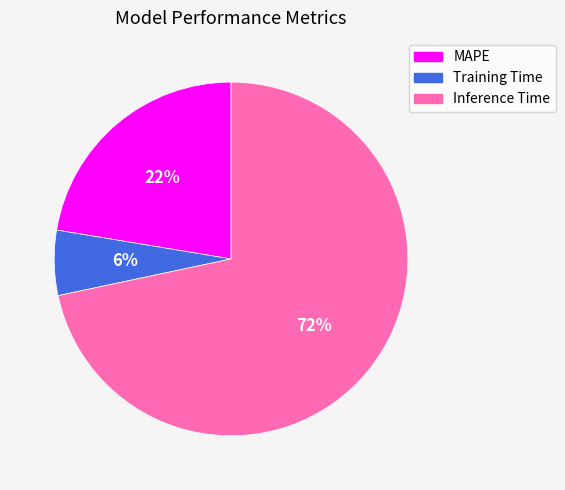

Is it true that Training Time is 6% of the pie?

True